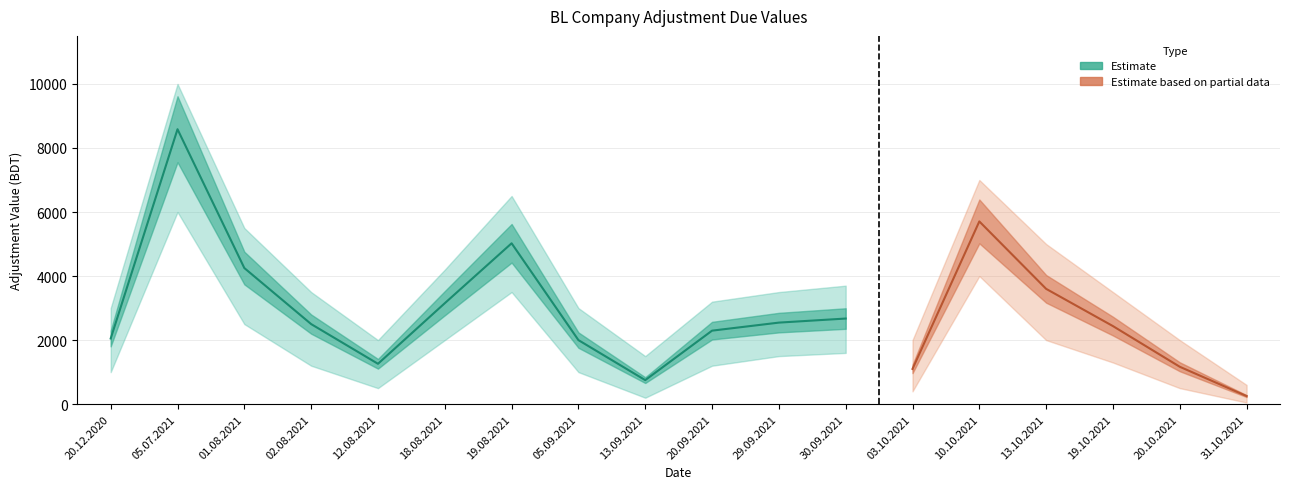

What is the difference between the second highest and second lowest values in the Upper Band series?

5500